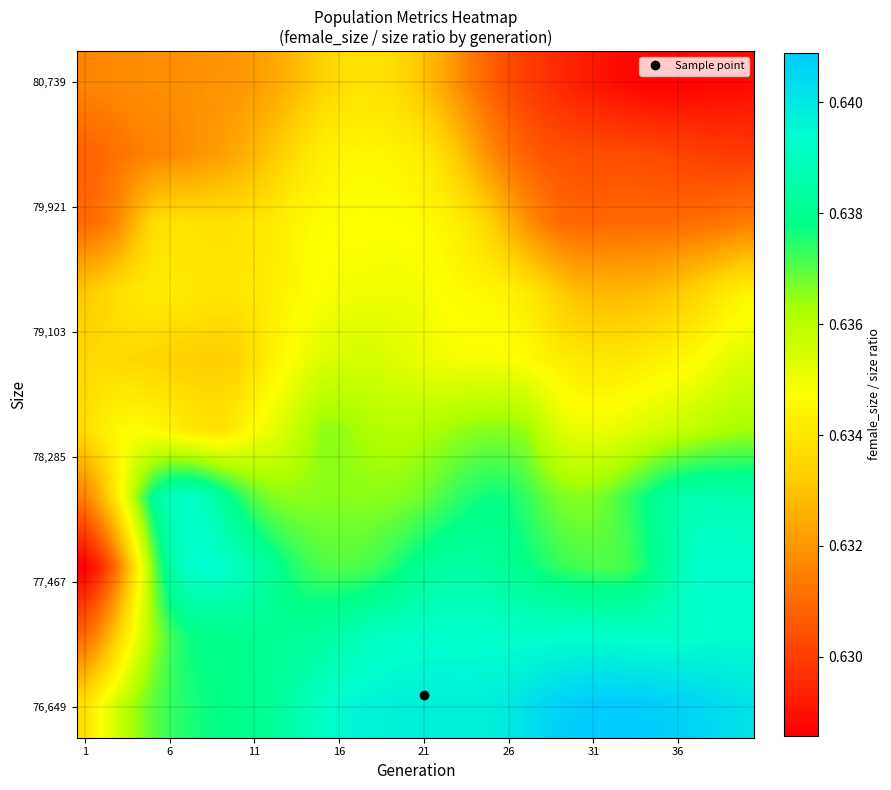

At how many categories does at least one series exceed 0?

40